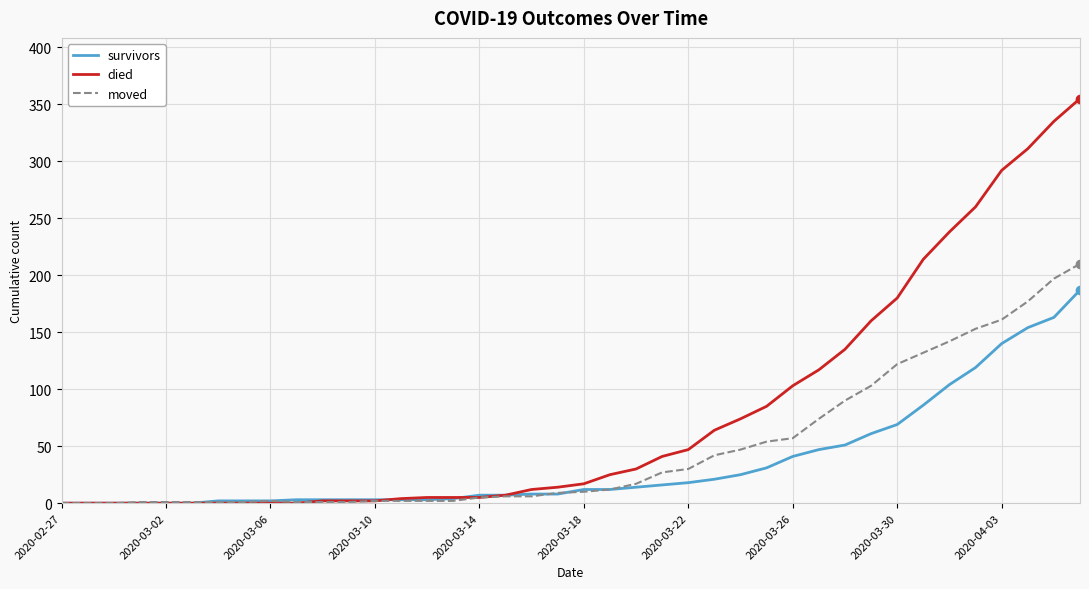

Rank the series by their average value, from highest to lowest.

died, moved, survivors